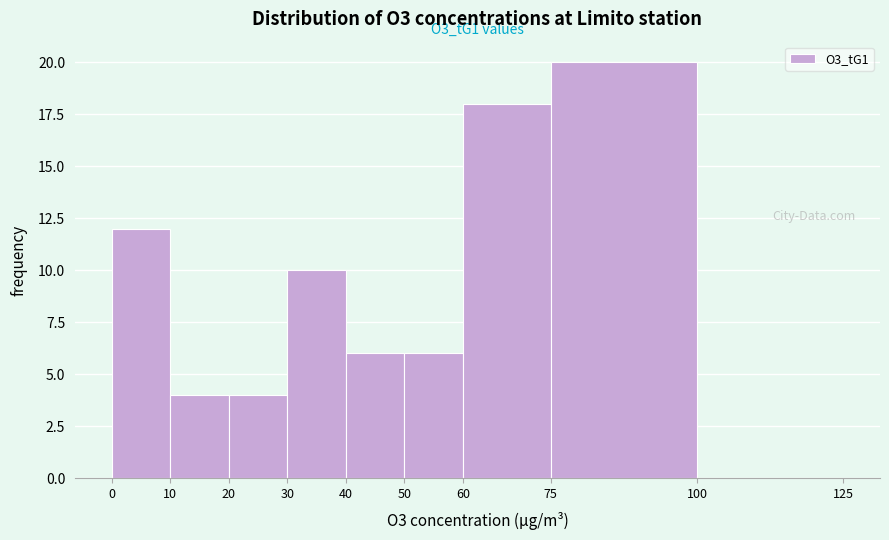

Over which range of the x-axis is the bar tallest?

75 to 100